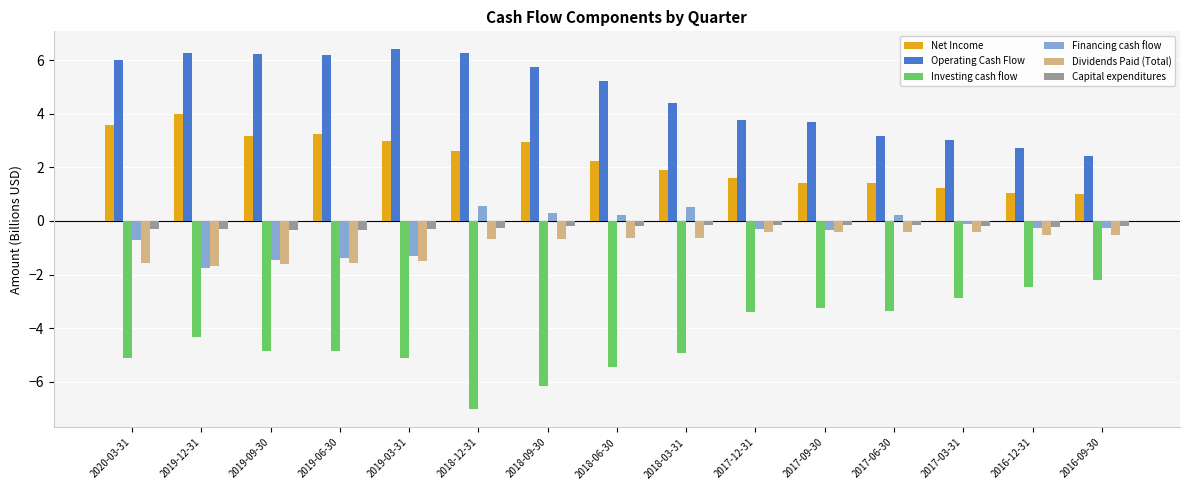

What is the maximum value shown in the chart?

6.4